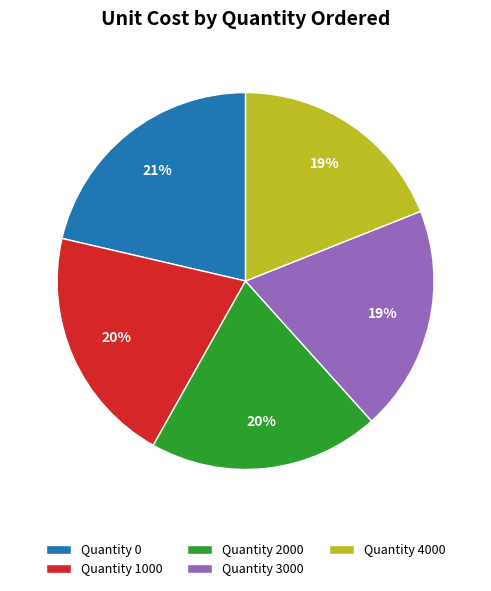

Do Quantity 1000 and Quantity 2000 together represent more than half of the pie?

No